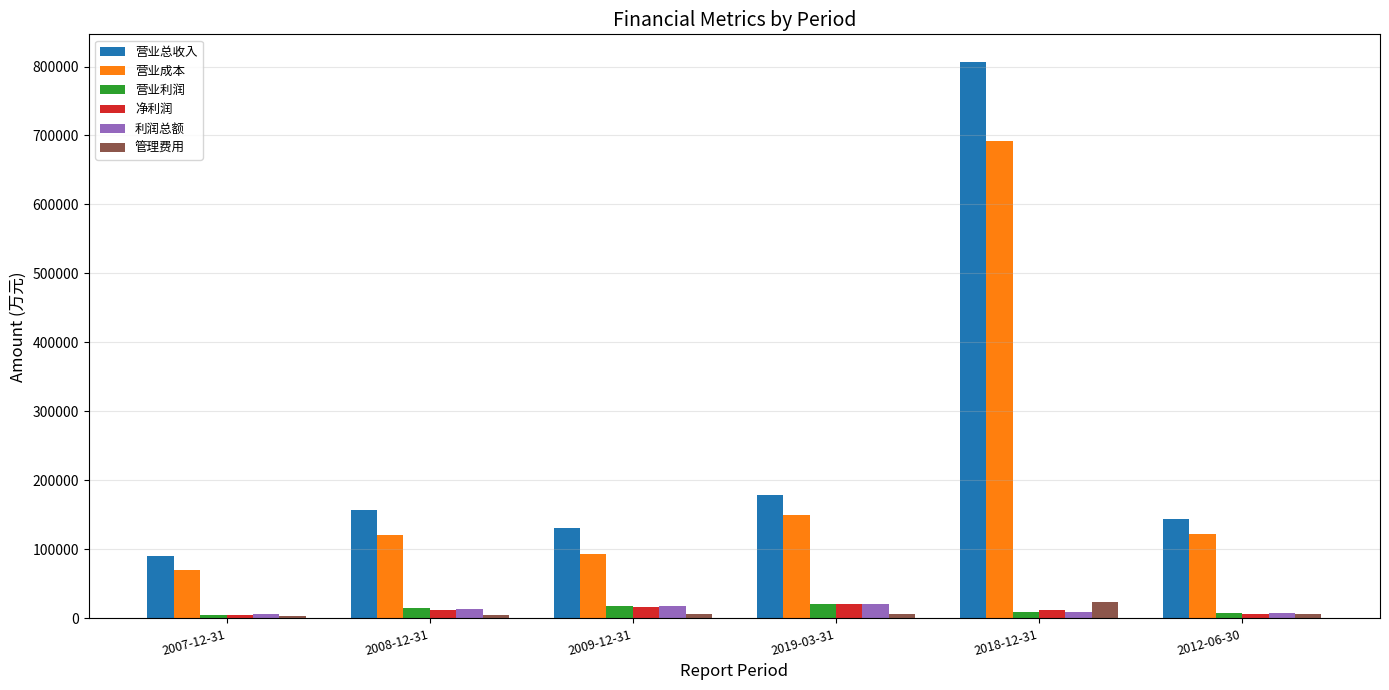

Is the value of 管理费用 at 2007-12-31 greater than the value of 营业成本 at 2019-03-31?

No